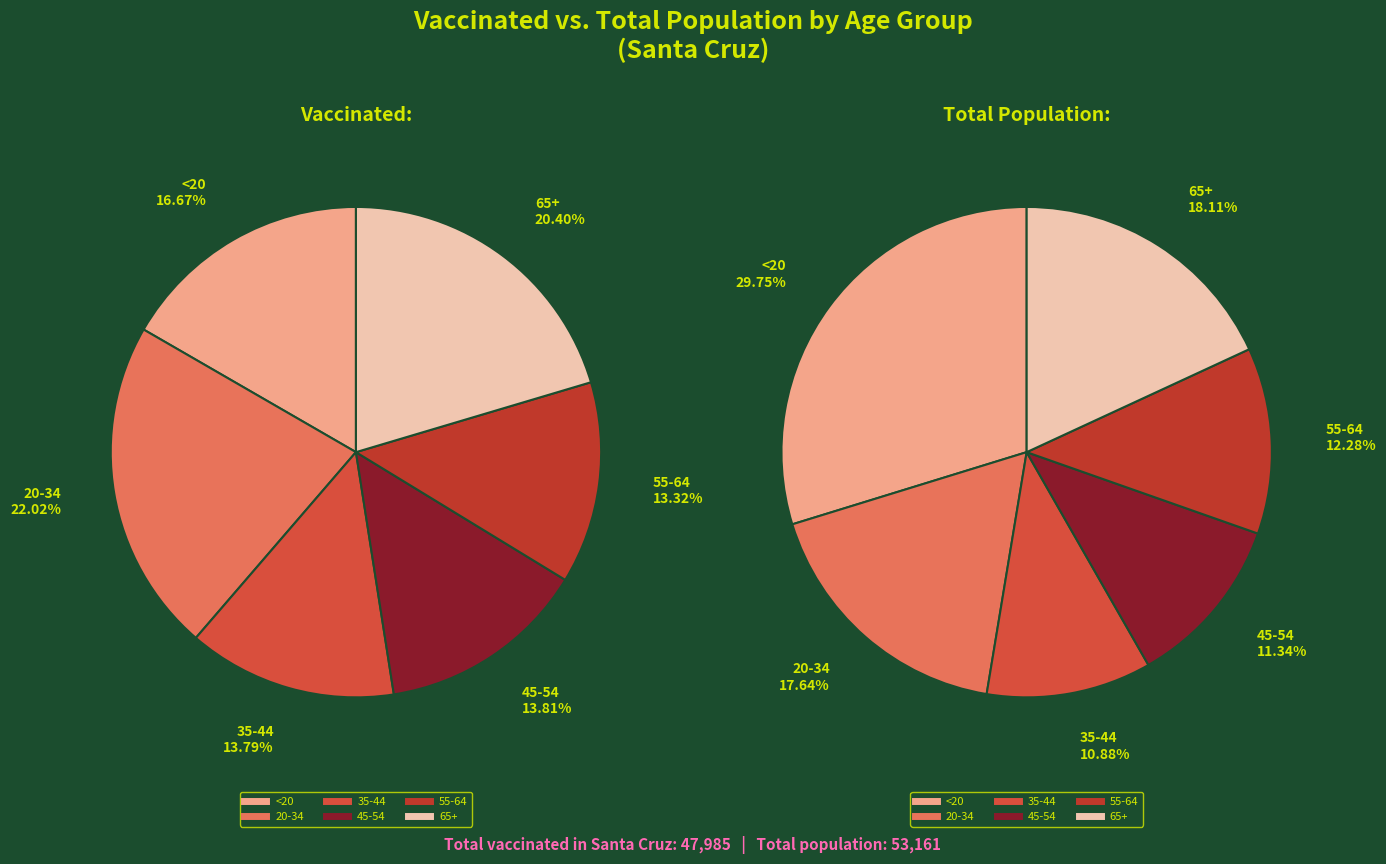

To the nearest percent, what is the average slice percentage?

17%